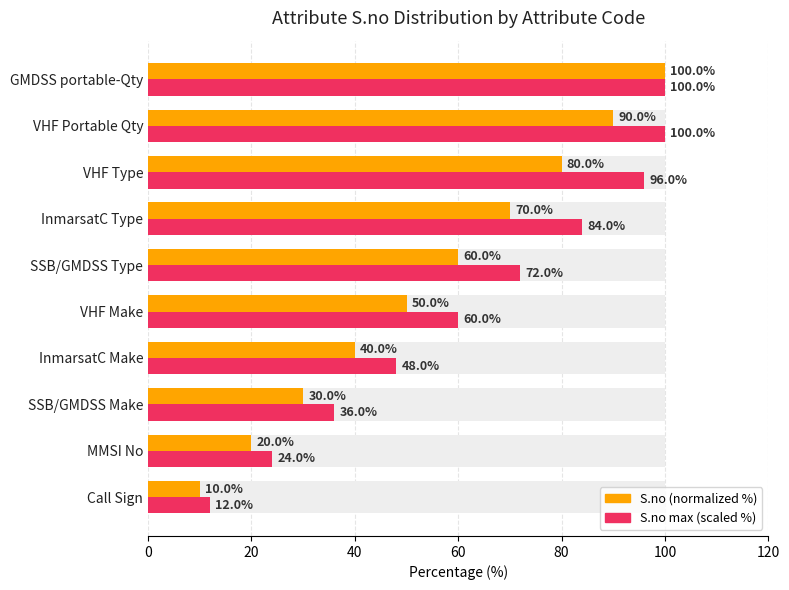

What is the spread (max minus min) of values at MMSI No?

4